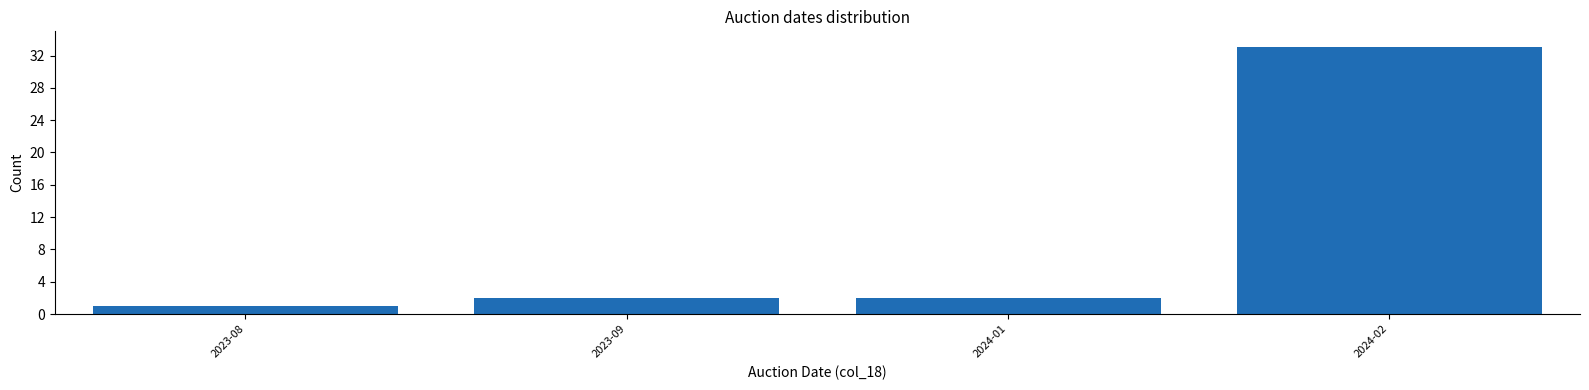

Reading left to right, transcribe all the data shown in this chart.

2023-08=1	2023-09=2	2024-01=2	2024-02=33